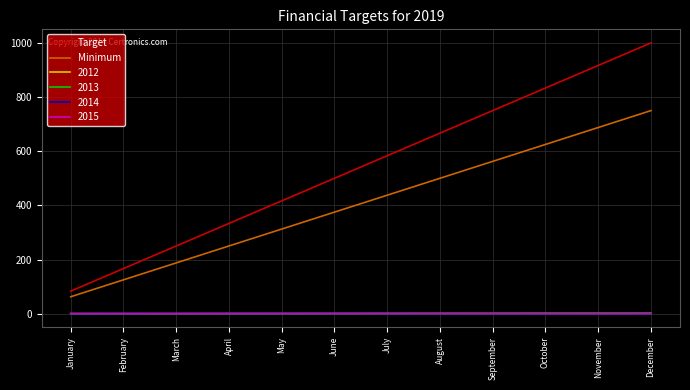

What is the highest value of the Minimum series?

750.0